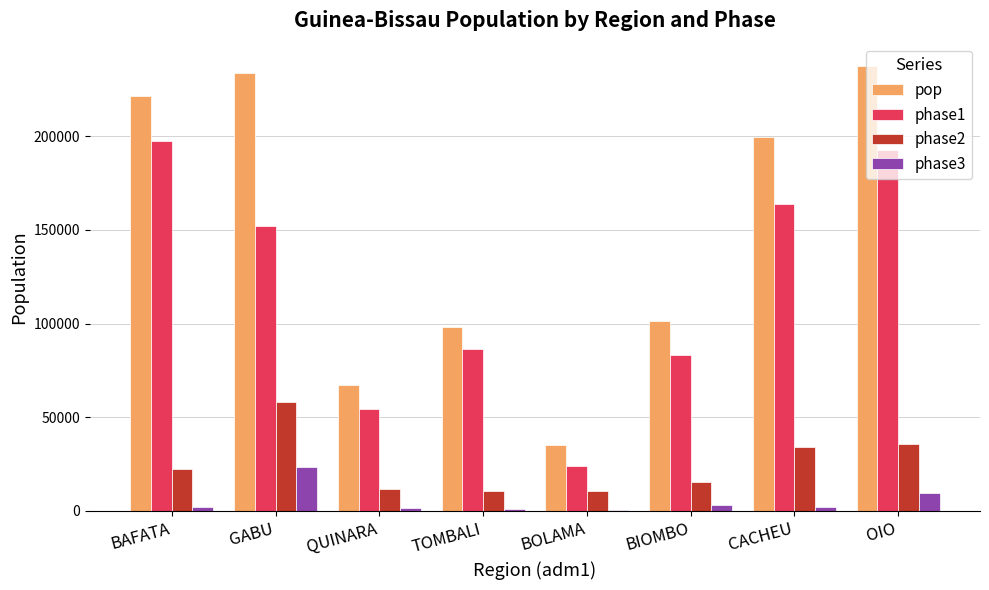

What is the difference between the phase1 values at OIO and BOLAMA?

168467.0